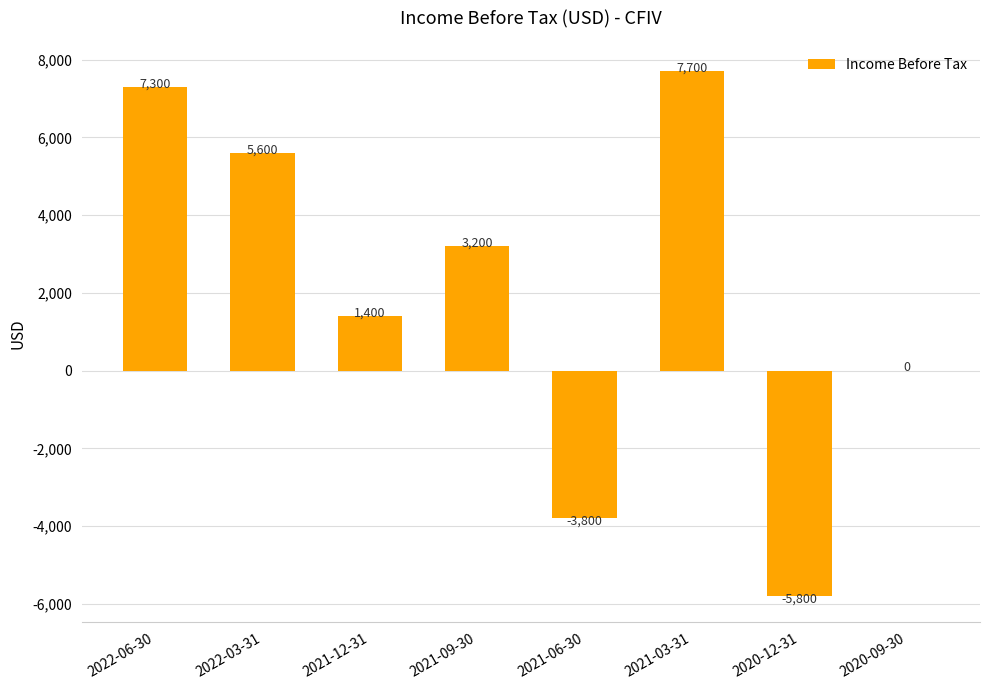

Are the bars horizontal?

No